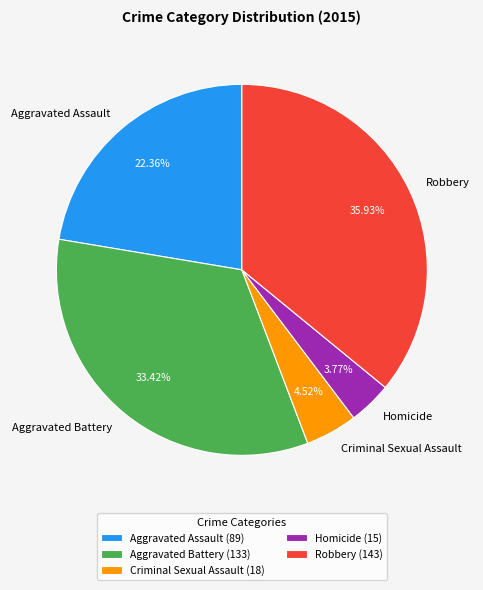

How many slices are in this pie chart?

5